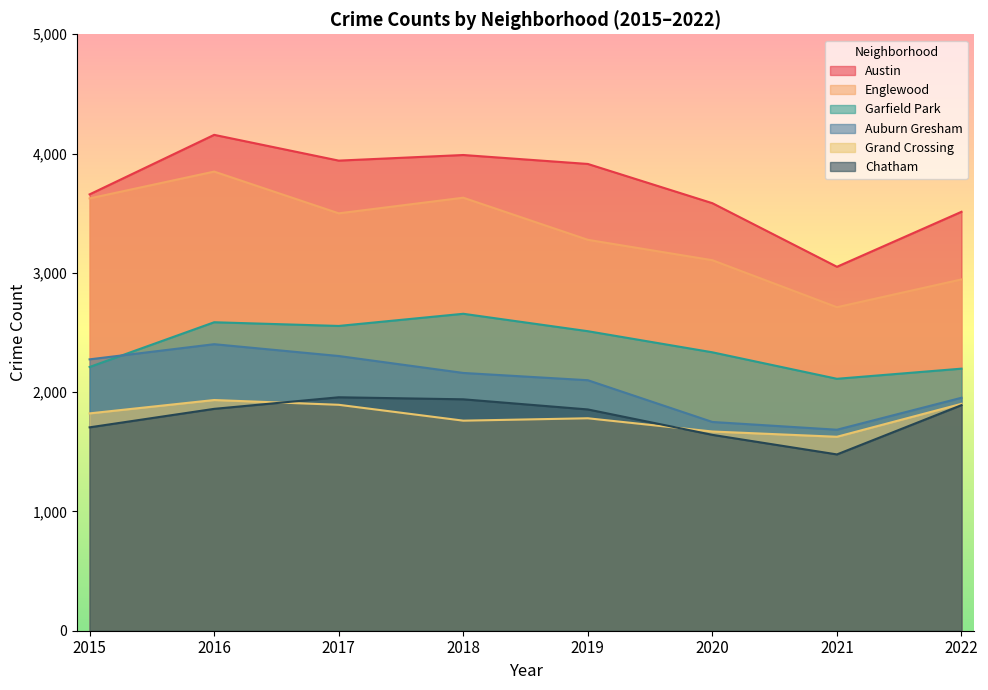

Which series has the largest total across all categories?

Austin